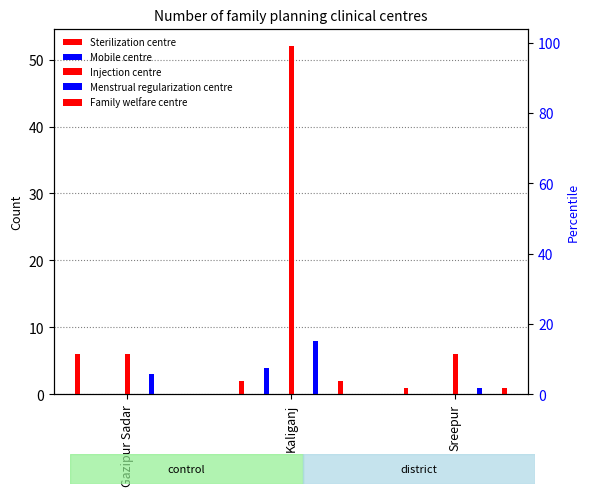

Which category has the highest value across all series?

Kaliganj